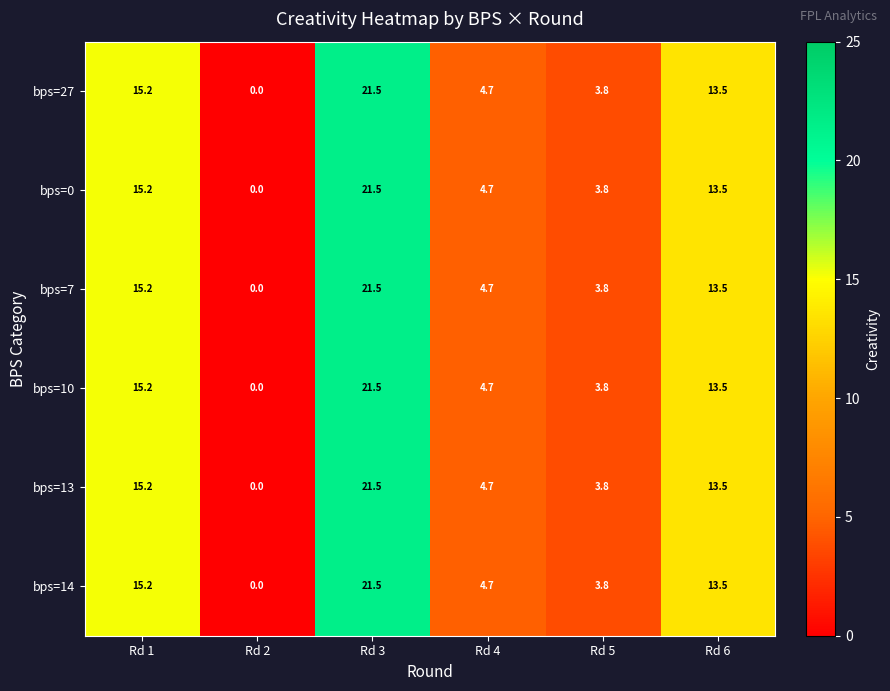

At which label does bps=14 first exceed 13?

Rd 1